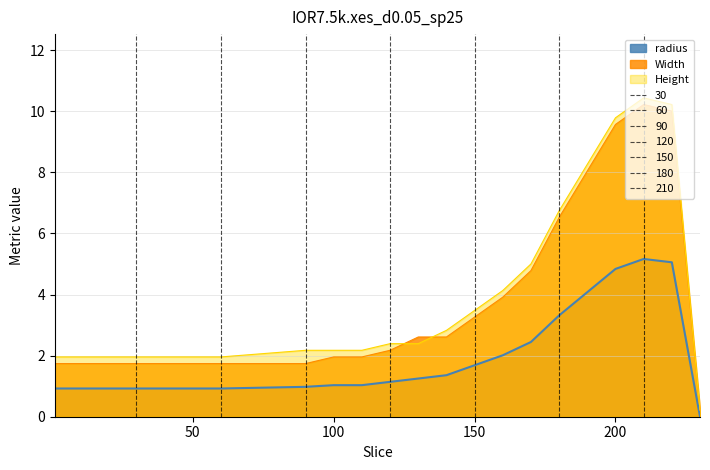

How many times do Height and Width cross each other?

2